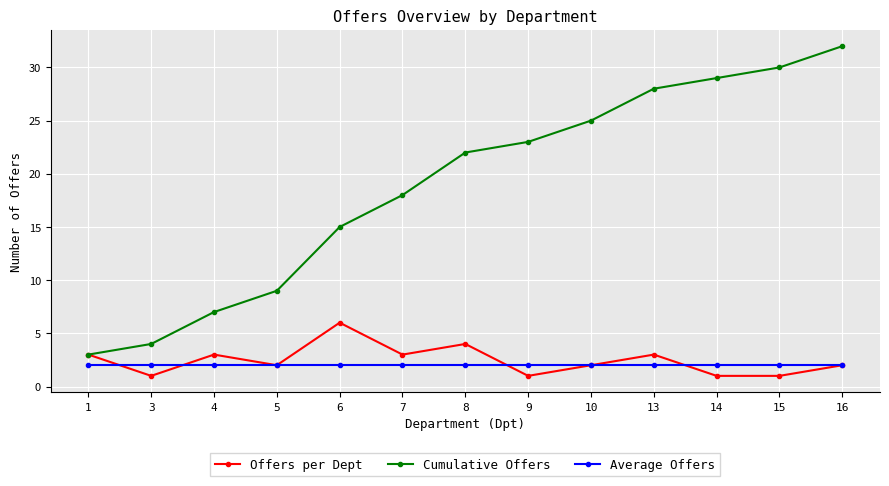

At which label does Offers per Dept reach its peak?

6